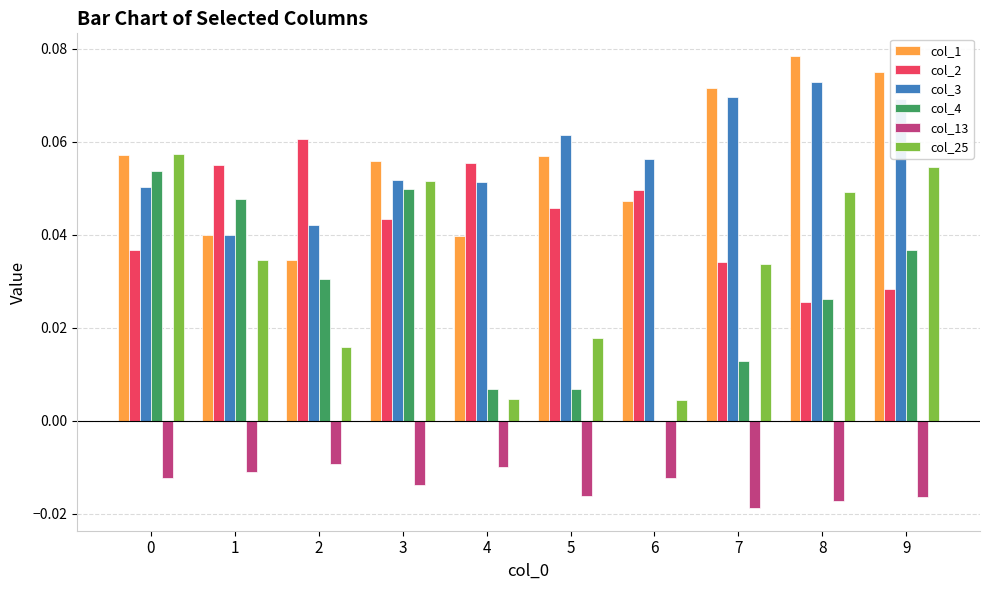

Which label corresponds to the largest value in the chart?

8